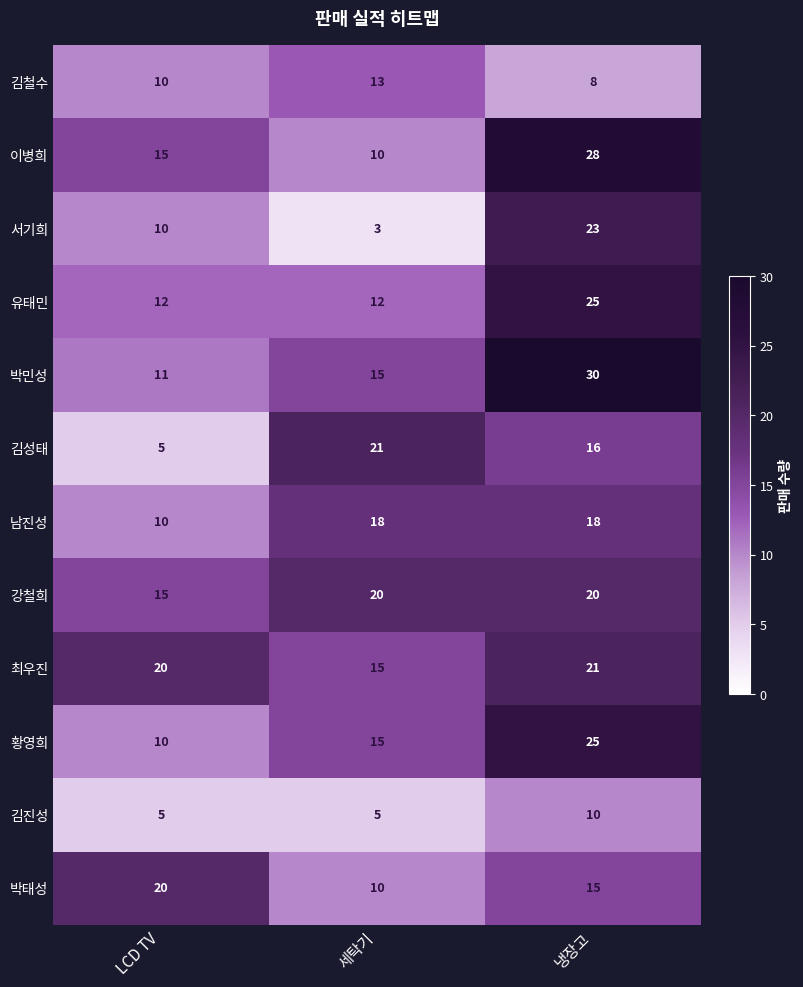

At which category is the sum across all series the highest?

냉장고